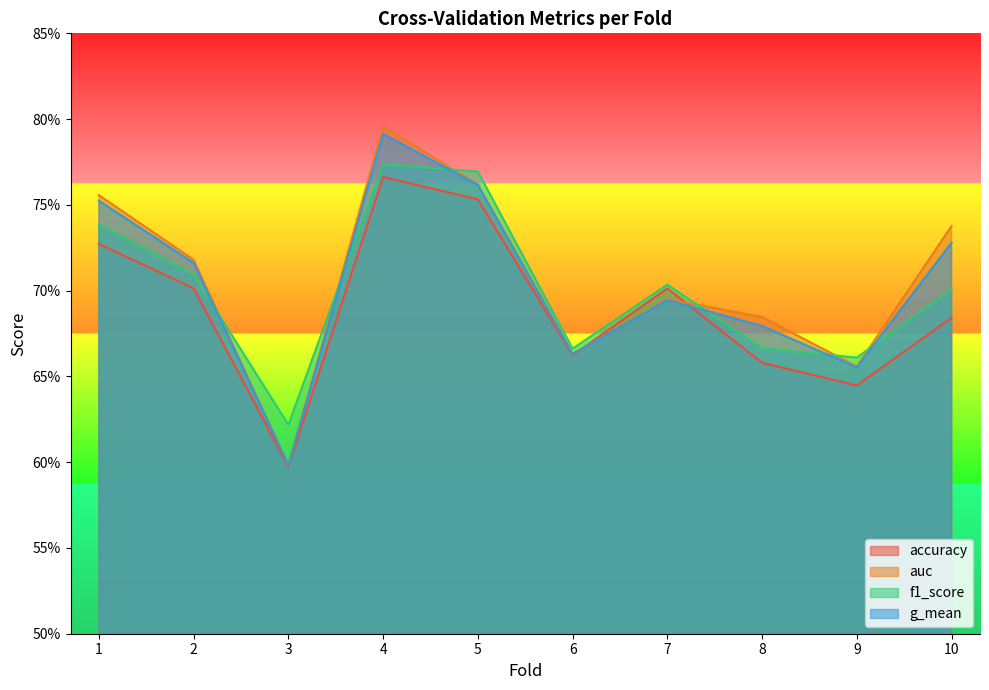

What is the maximum value for auc?

0.8